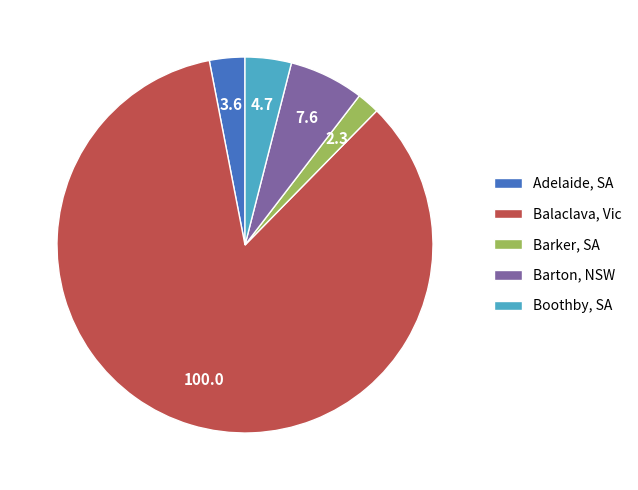

How many slices are in this pie chart?

5